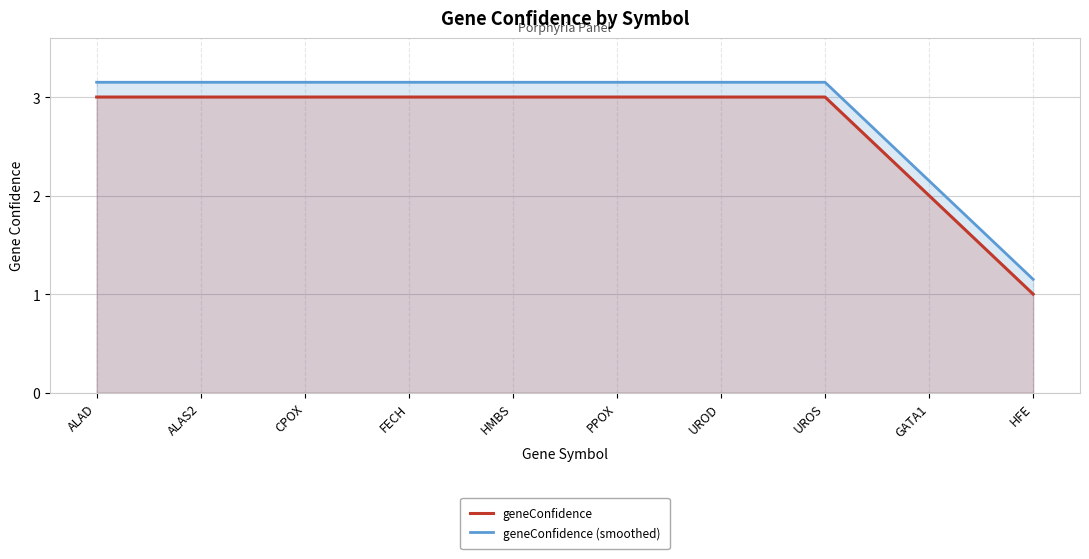

What position from the right is PPOX?

5